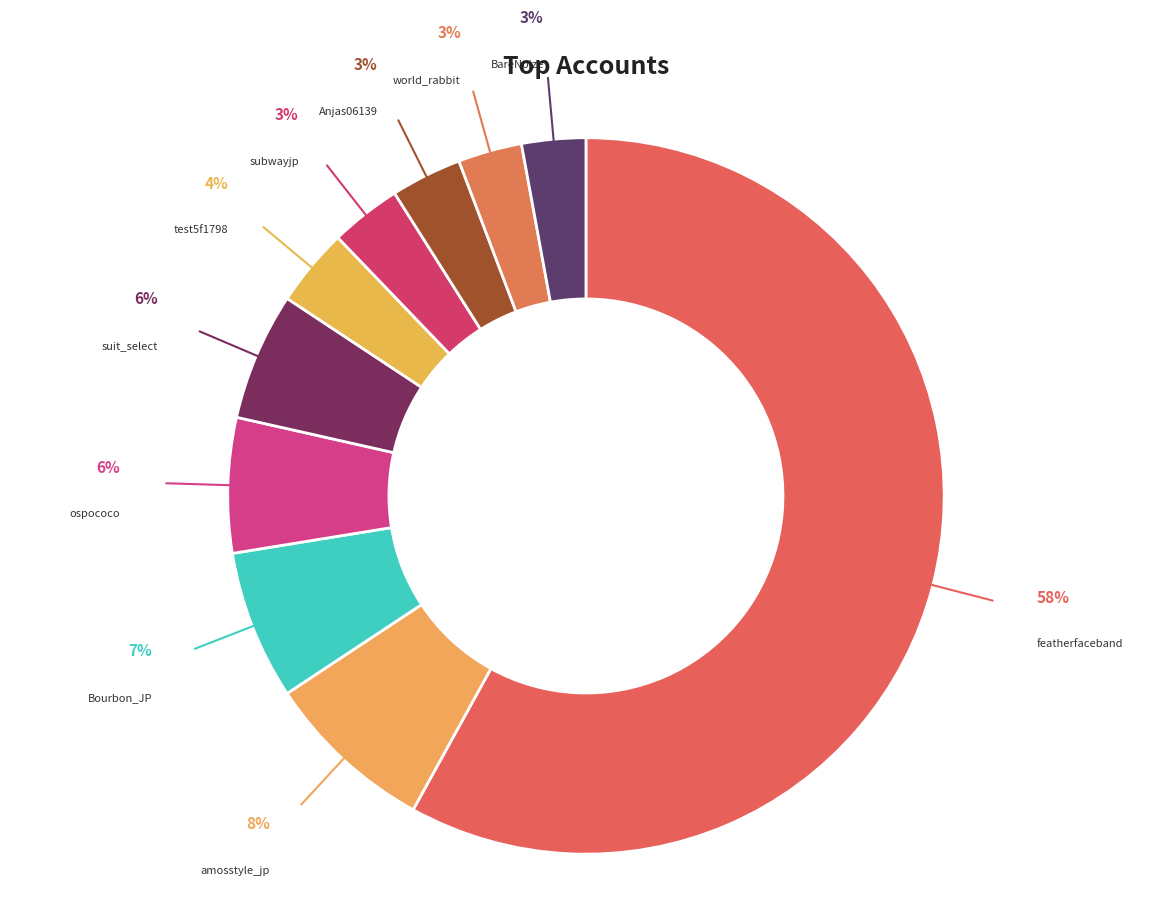

How many slices are in this pie chart?

10